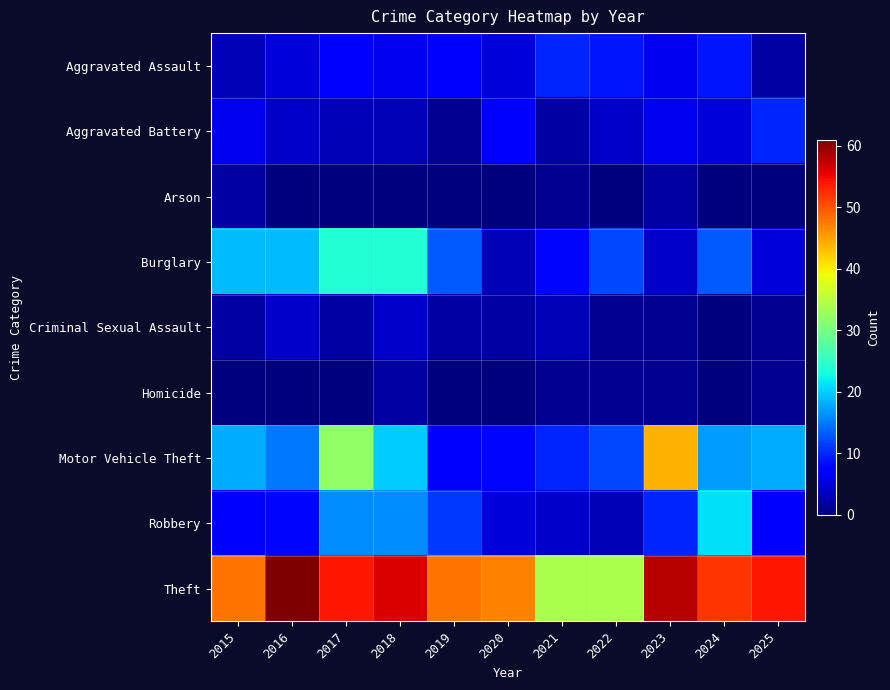

What is the difference between the highest and lowest values at 2024?

52